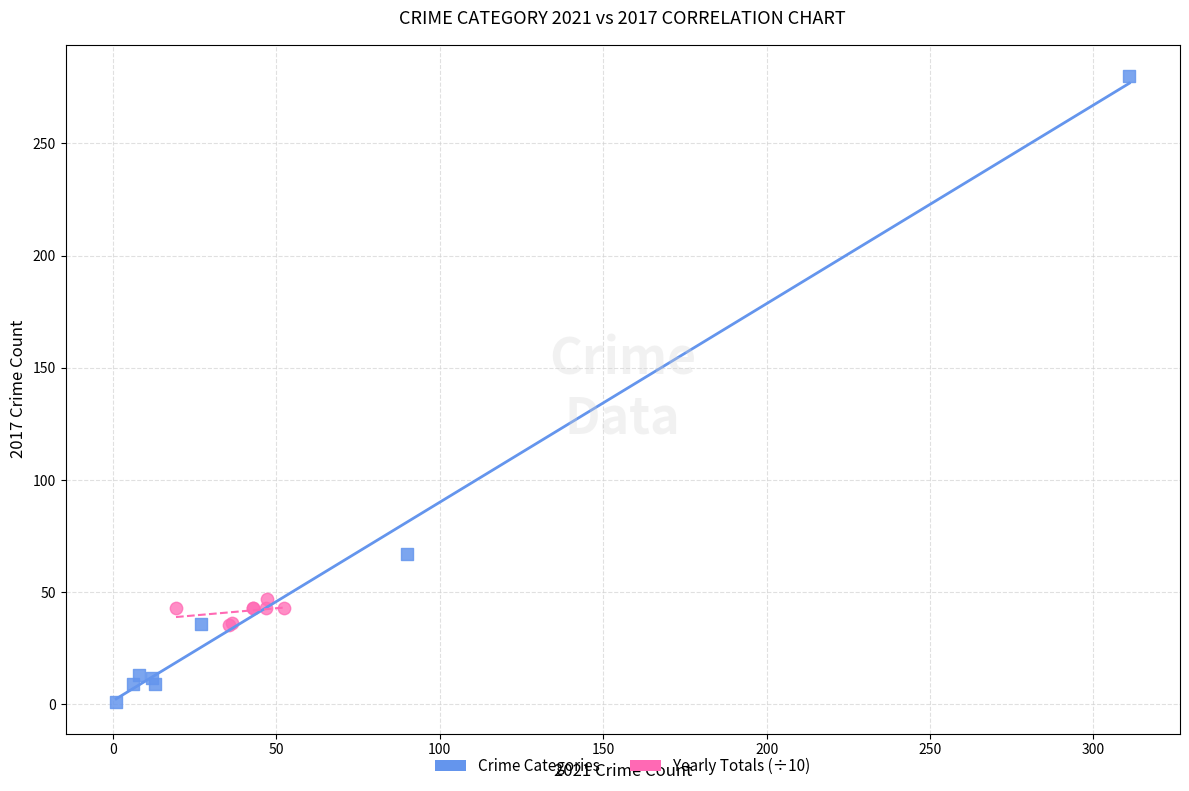

Which series has the largest Y range (max minus min)?

Crime Categories